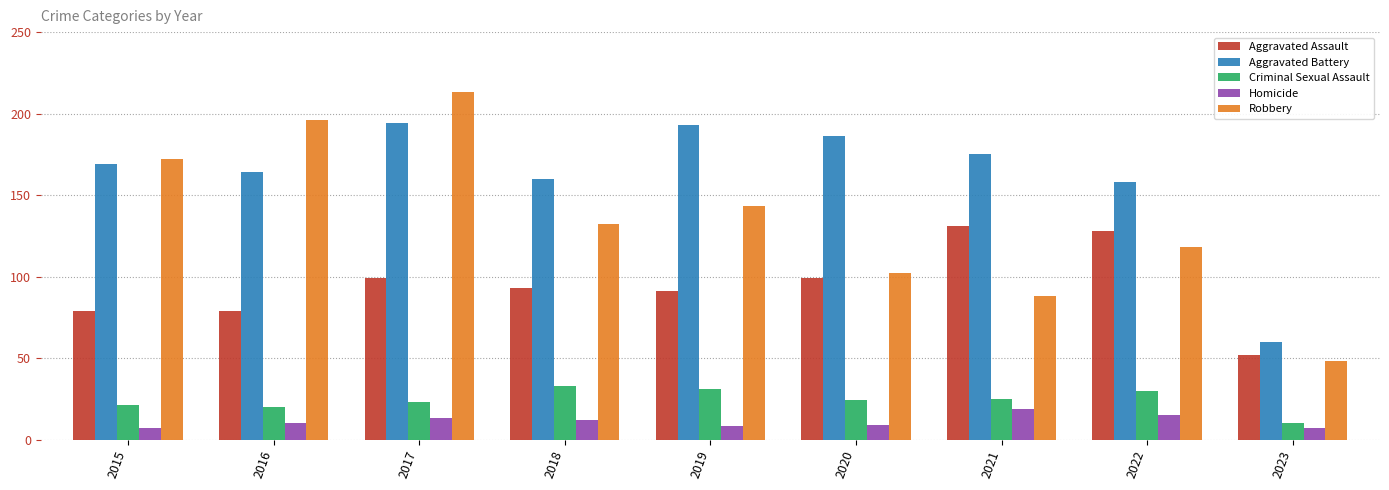

At which label does Aggravated Assault reach its minimum?

2023